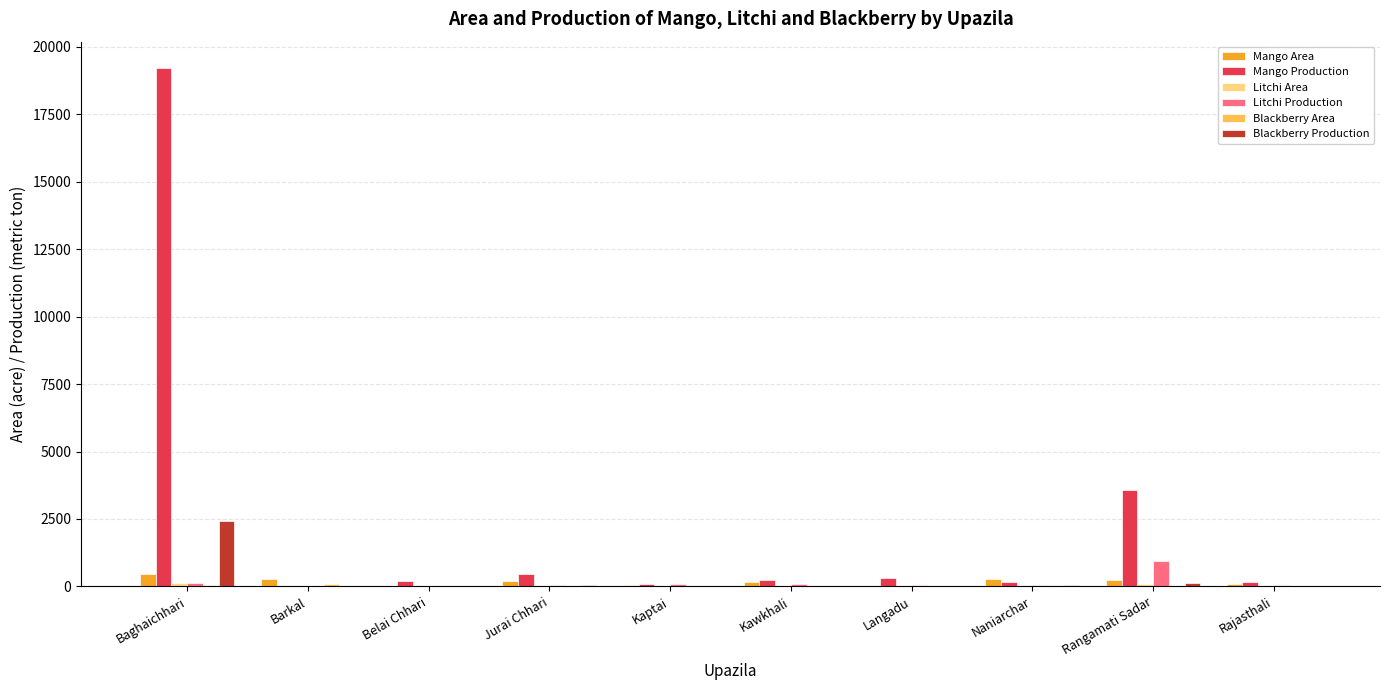

At which category is the sum across all series the highest?

Baghaichhari